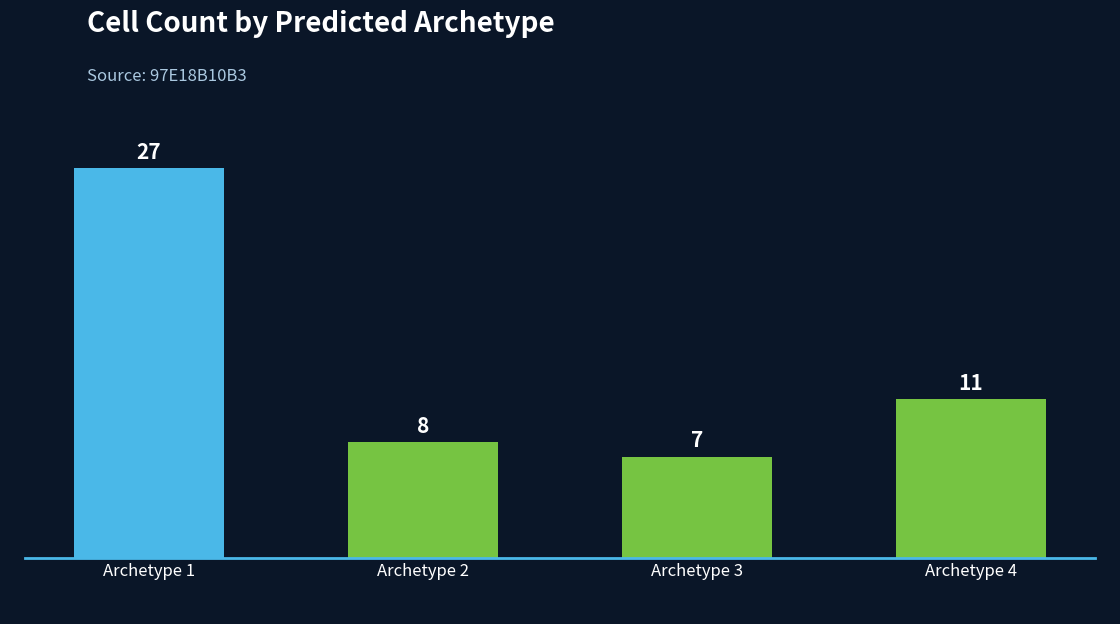

Reading right to left, what are all the values shown in this chart?

11	7	8	27